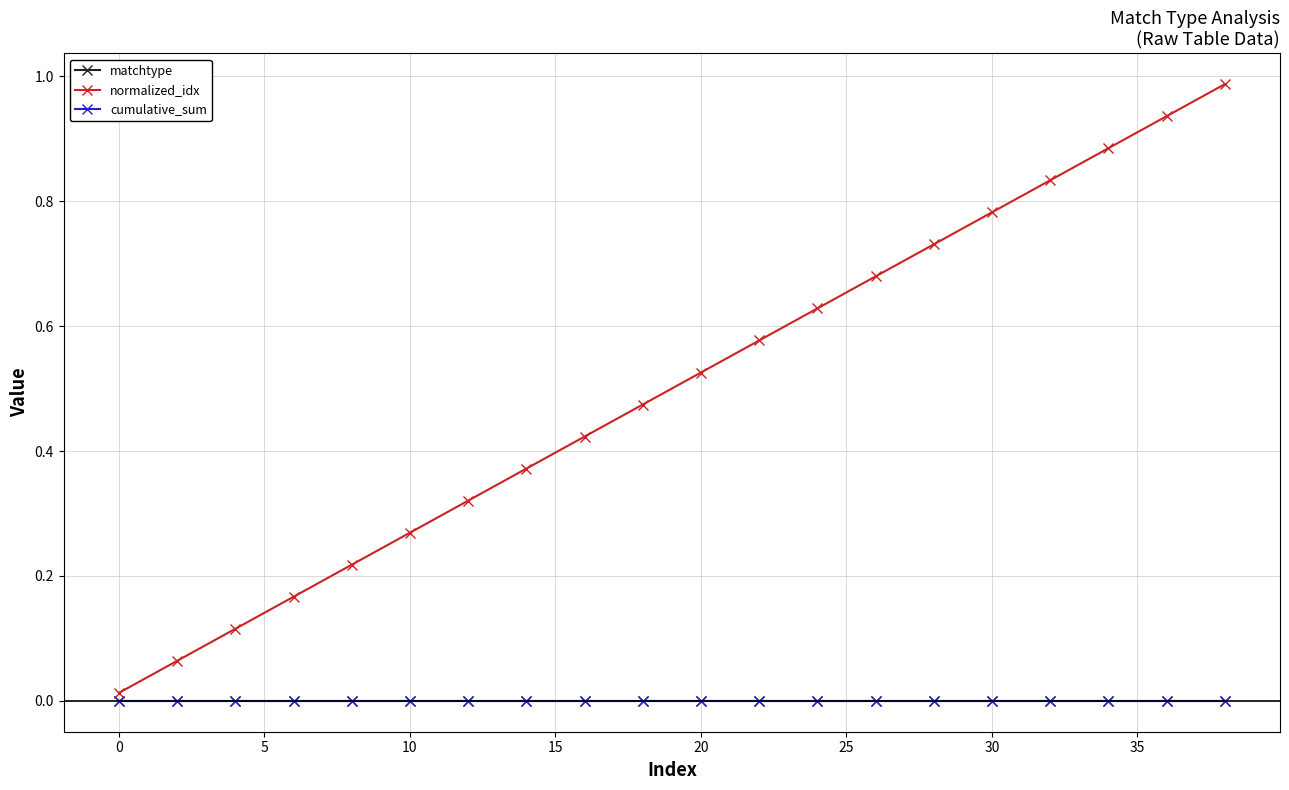

Is this an area chart (filled region under the line)?

No